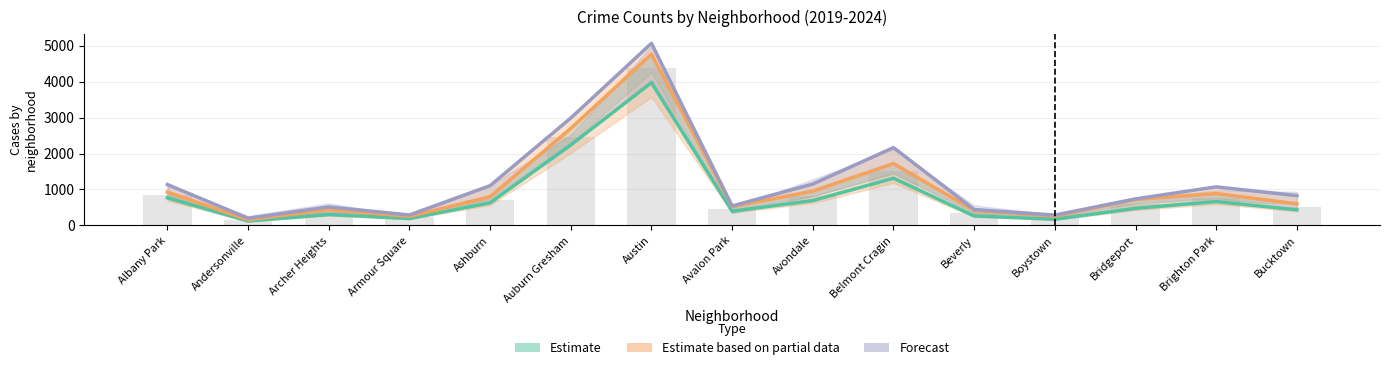

At which label does Estimate reach its minimum?

Andersonville